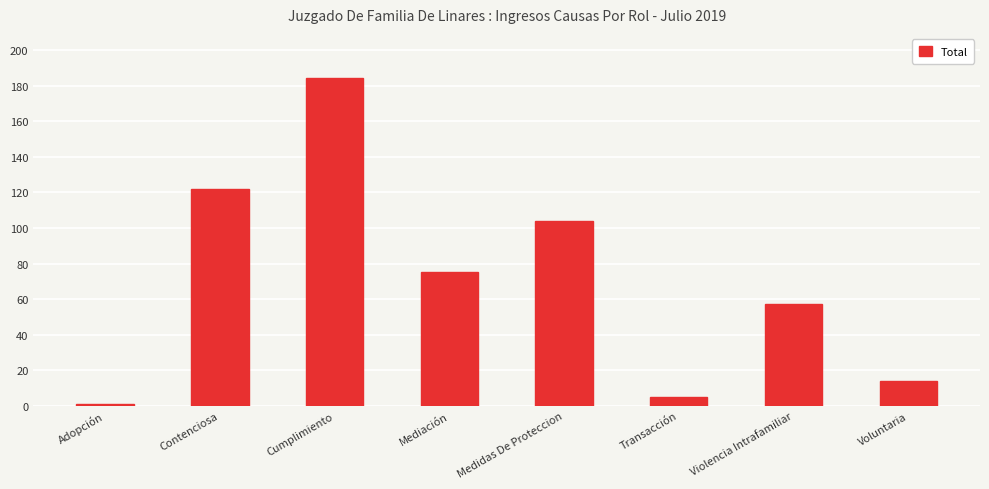

True or false: the data shows 57 at Violencia Intrafamiliar.

True